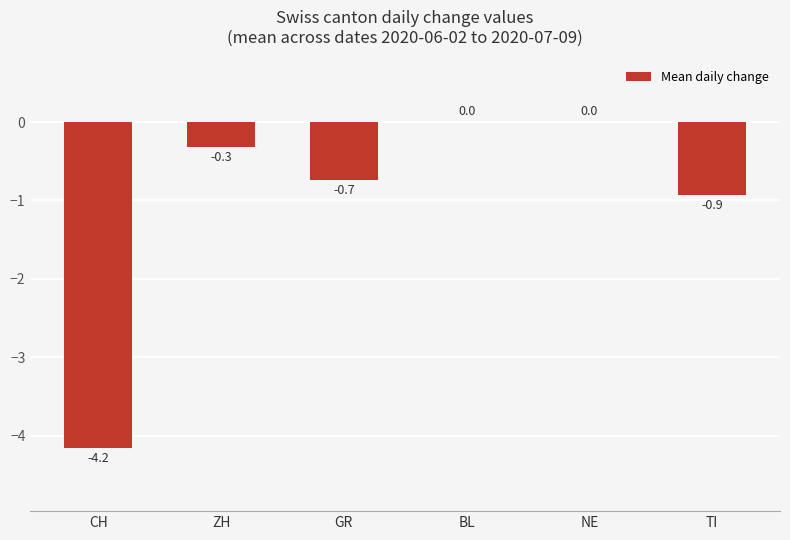

The value at TI is -0.9. True or false?

True